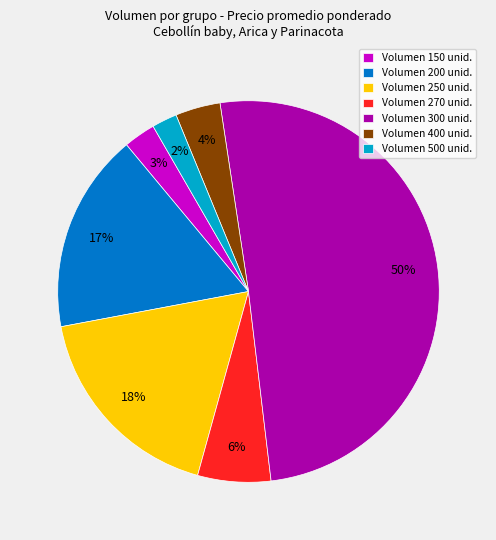

Is Volumen 400 unid. the majority of the pie?

No